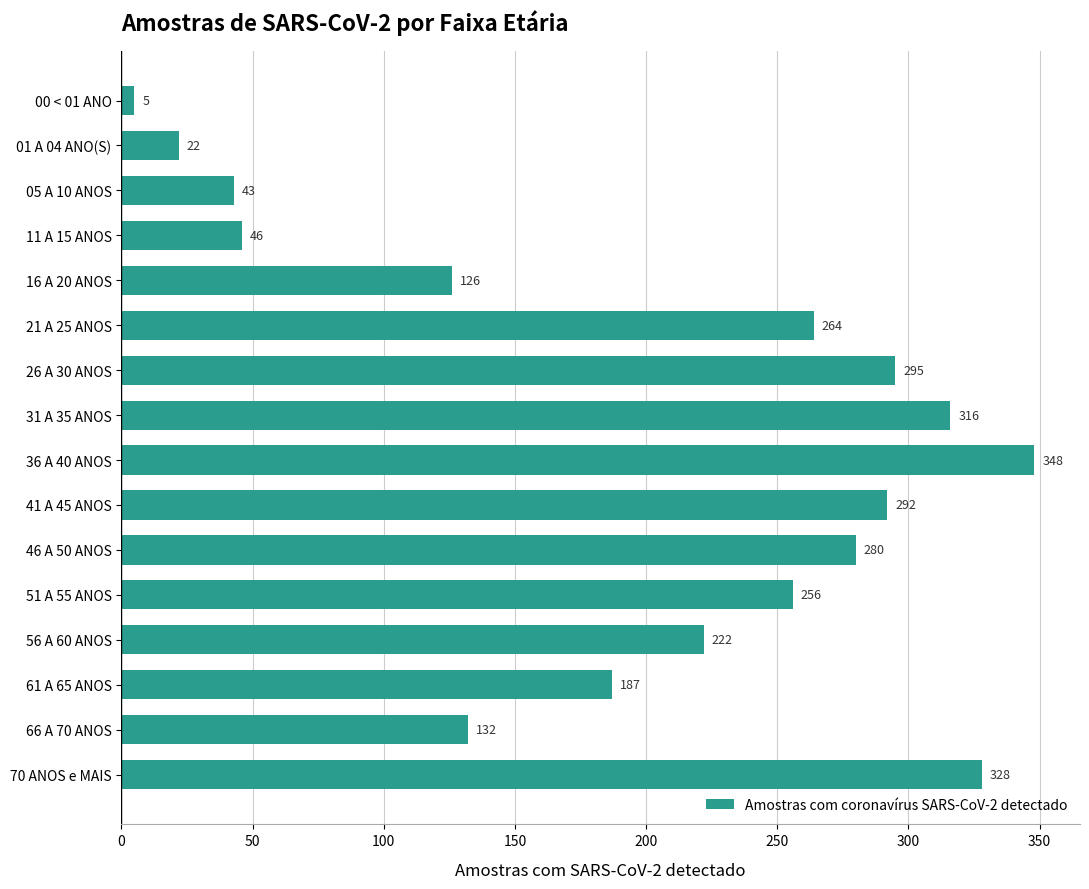

How many bars are there in total?

16